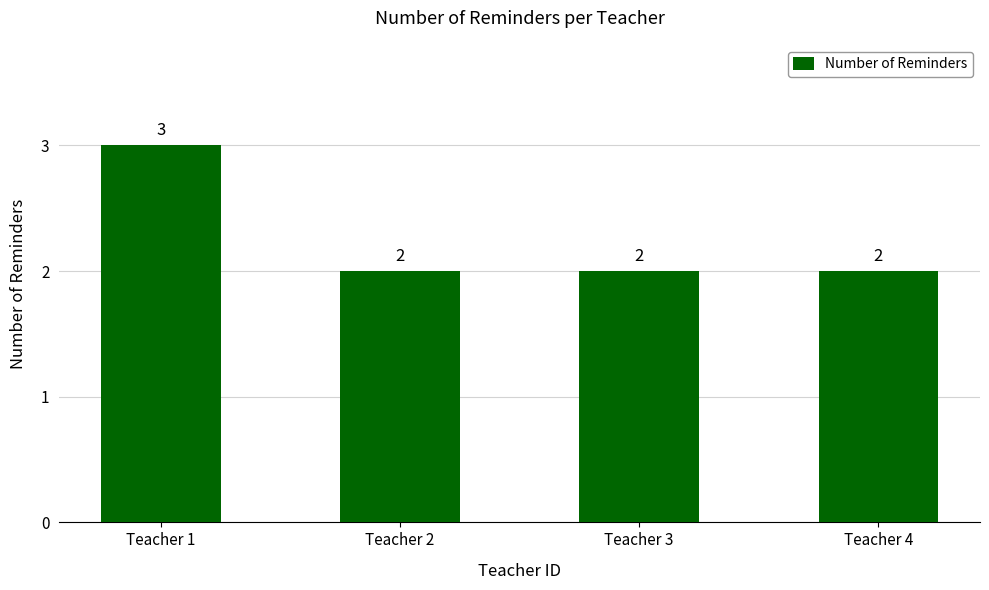

What is the sum of all values?

9